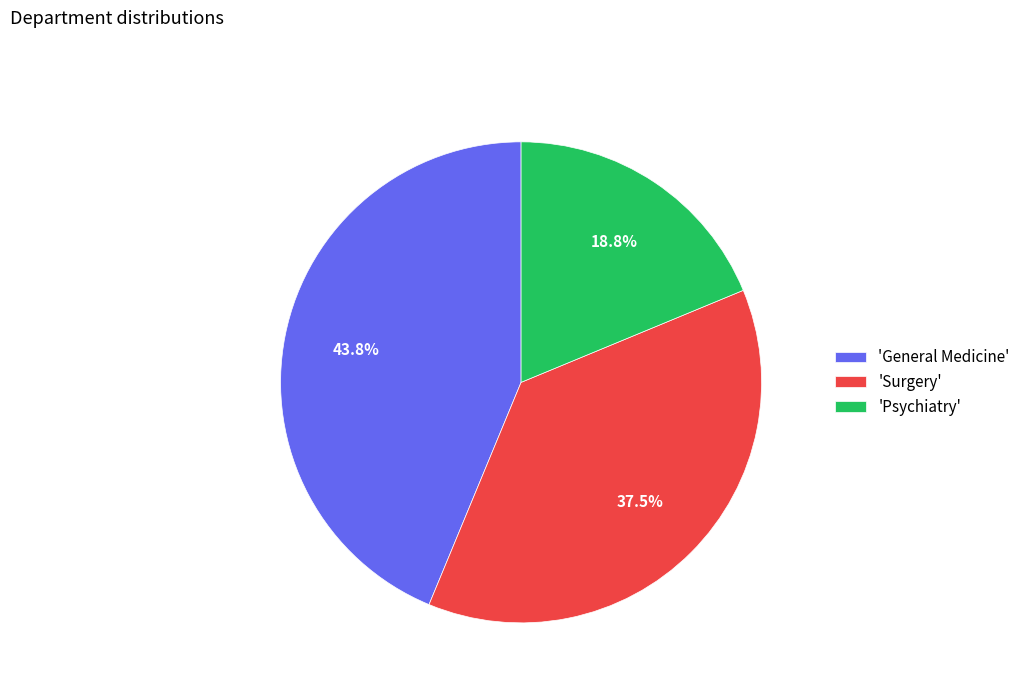

Rank the categories by value from highest to lowest.

'General Medicine', 'Surgery', 'Psychiatry'